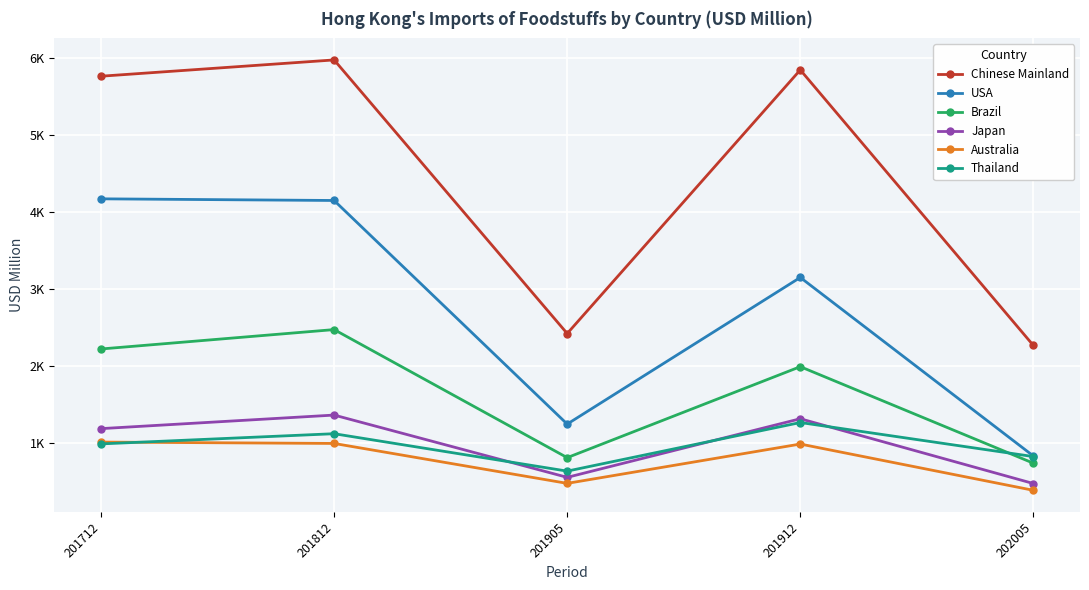

What are all the series names shown in the legend?

Chinese Mainland, USA, Brazil, Japan, Australia, Thailand